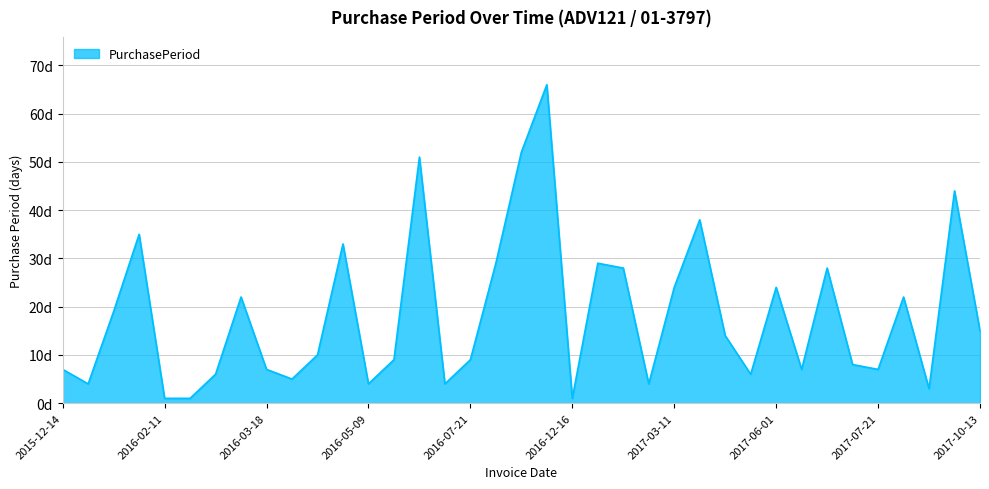

At which label is the value closest to 33?

2016-05-05